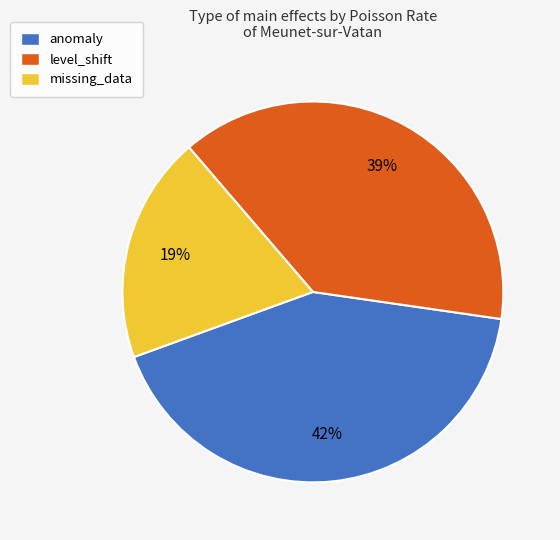

Do anomaly and level_shift together represent more than half of the pie?

Yes